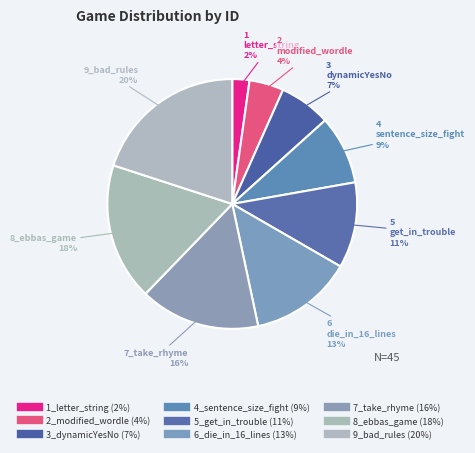

Count the number of slices in the pie.

9